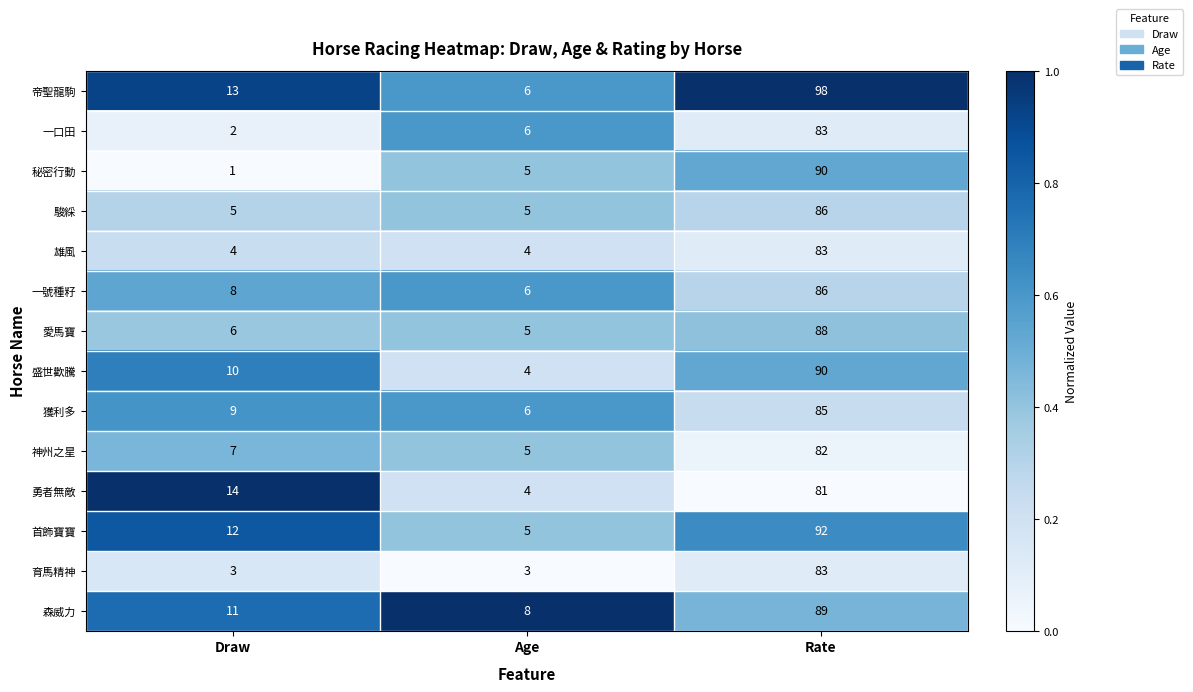

What is the difference between the highest and lowest values at Draw?

13